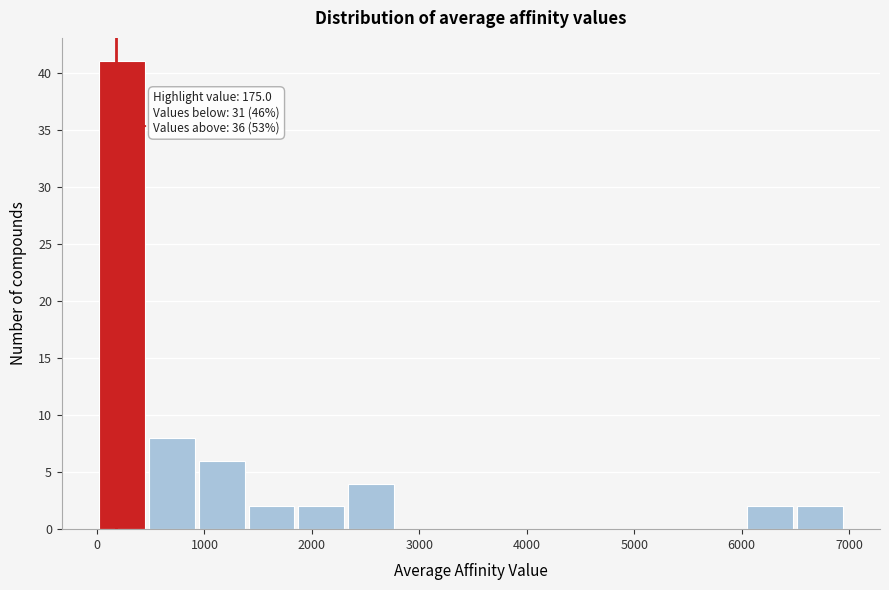

Over which range of the x-axis is the bar tallest?

0 to 500